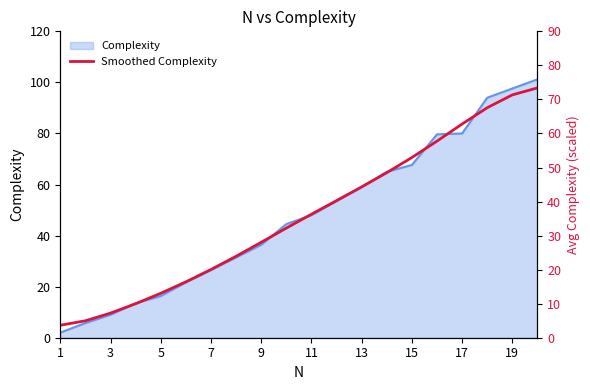

Reading left to right, what are all the values shown in this chart?

4.9	6.6	9.6	13.3	17.4	21.9	26.7	31.9	37.4	42.9	48.4	53.7	59.1	64.6	70.6	77.0	83.7	90.1	95.1	97.8